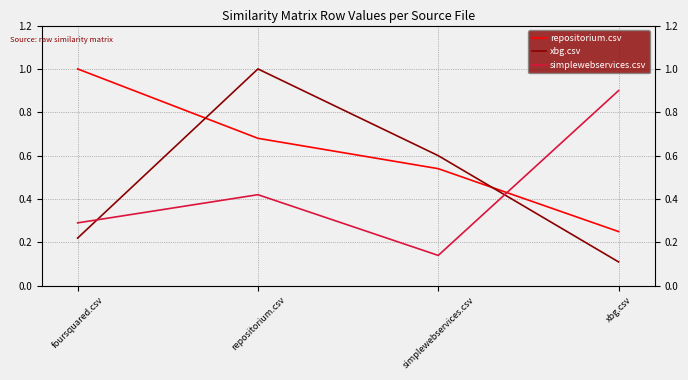

How many intersections are there between repositorium.csv and xbg.csv?

2